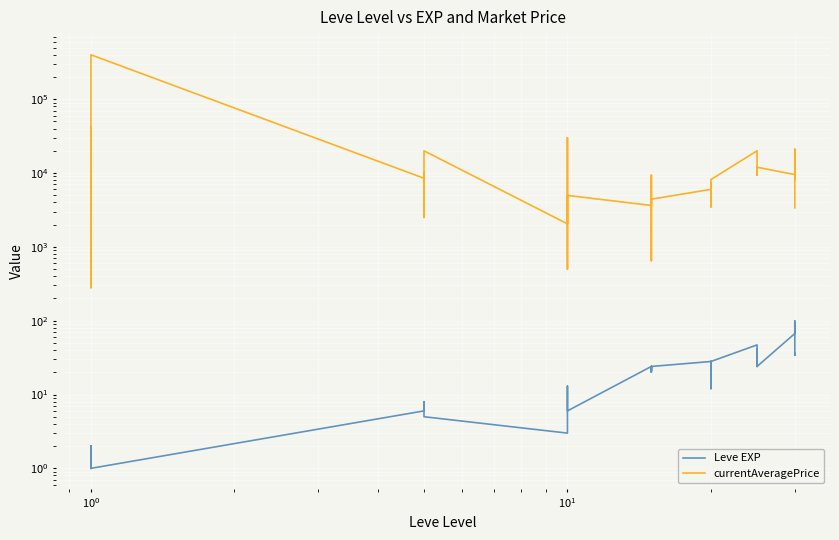

The value at 25 is 36. True or false?

True